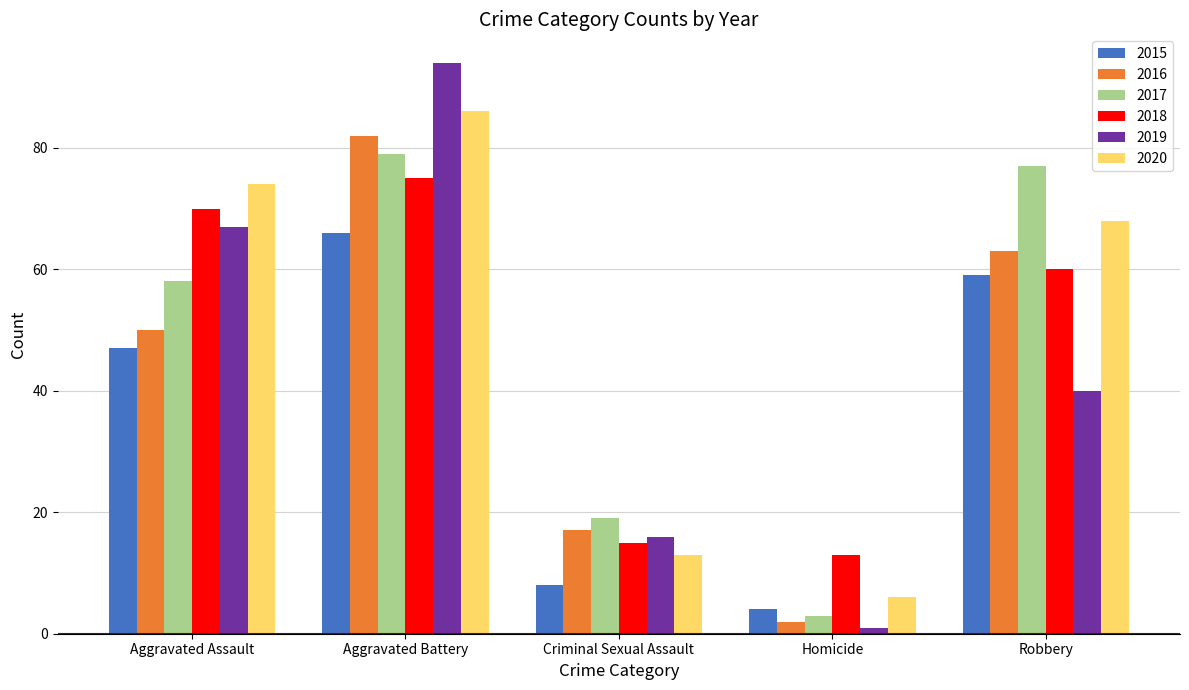

Is it true that 2018 equals 12 at Robbery?

False